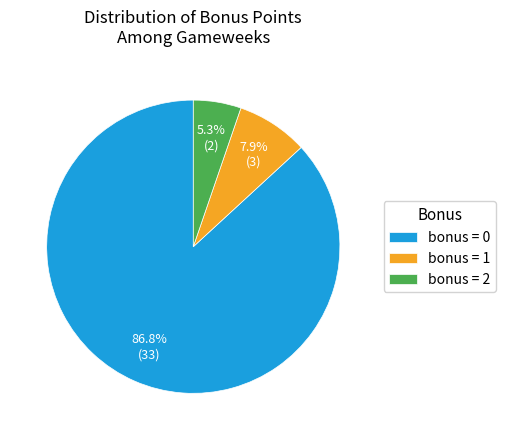

To the nearest percent, what is the average slice percentage?

33%